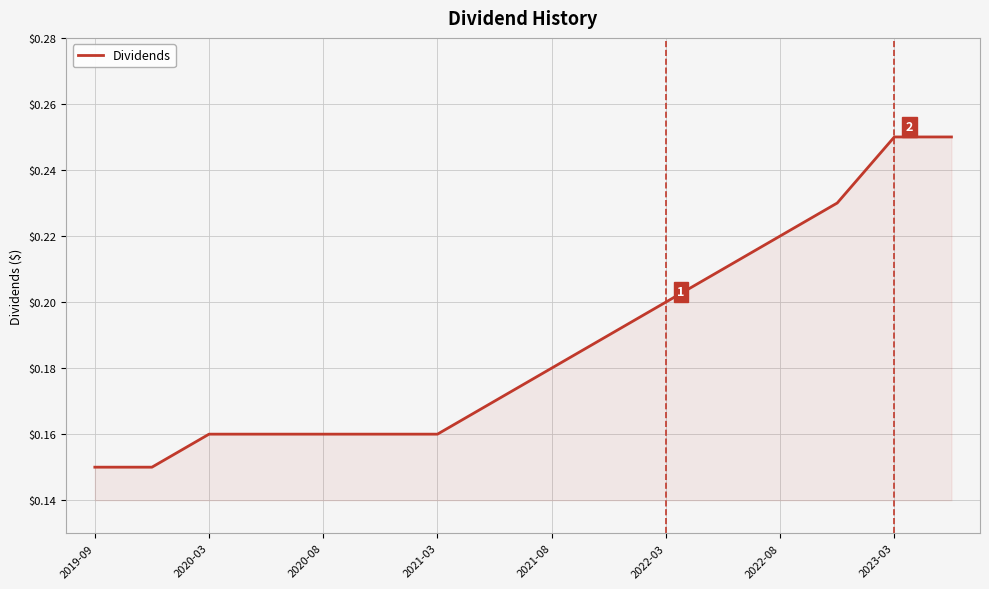

What is the difference between the maximum and minimum values?

0.1